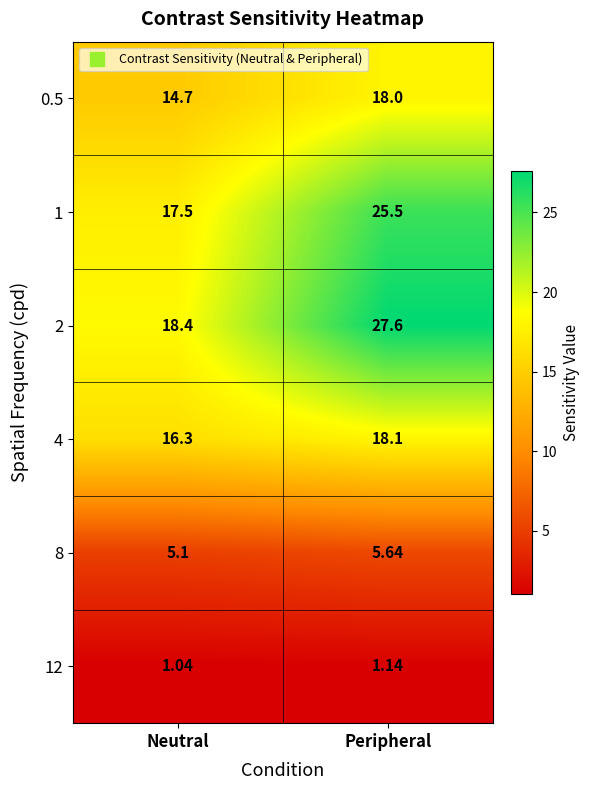

At which label is 2 closest to 23?

Neutral